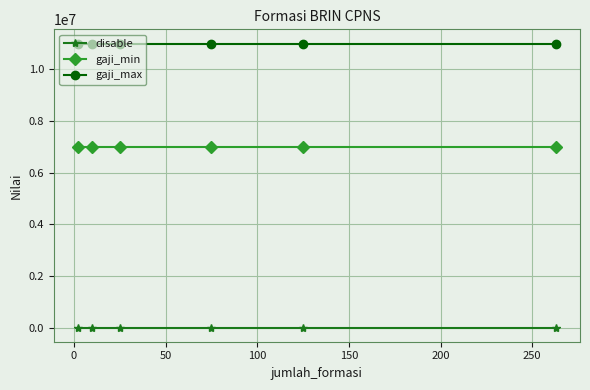

Reading left to right, transcribe all the data shown in this chart.

disable: 1	1	1	1	1	1
gaji_min: 7000000	7000000	7000000	7000000	7000000	7000000
gaji_max: 11000000	11000000	11000000	11000000	11000000	11000000